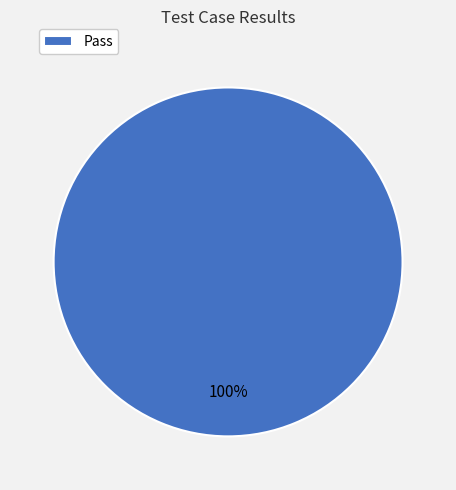

Is there a majority slice in this chart?

Yes